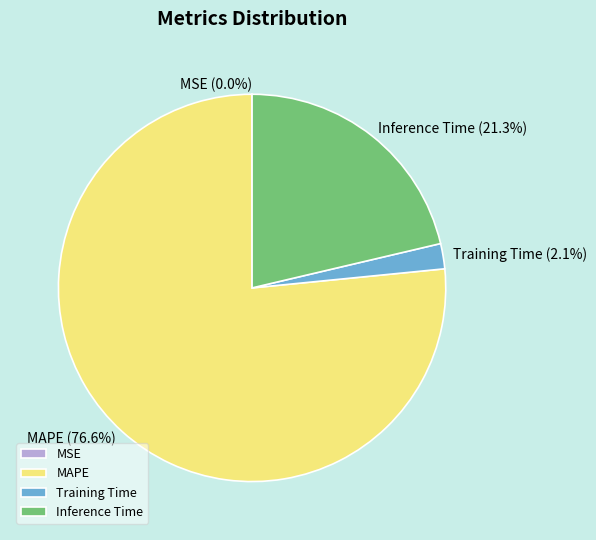

To the nearest percent, what is the average slice percentage?

25%